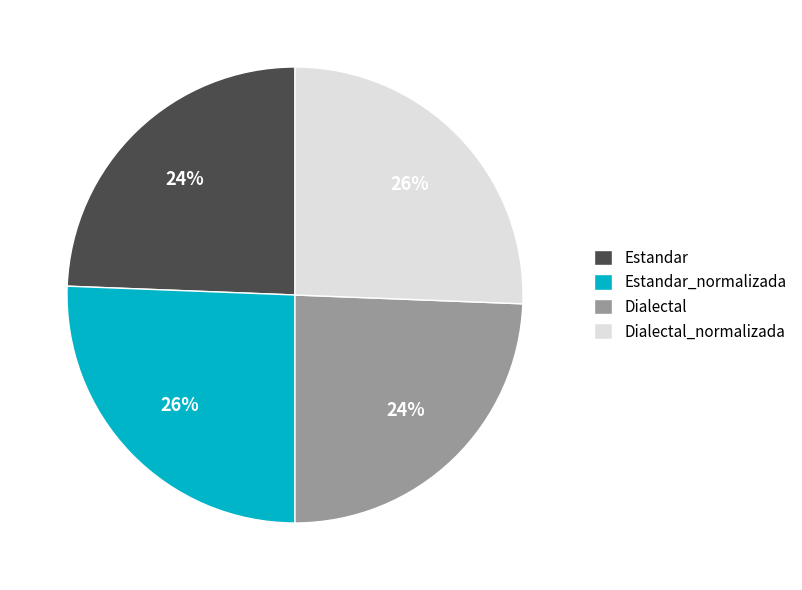

Is it true that Dialectal_normalizada is 19% of the pie?

False